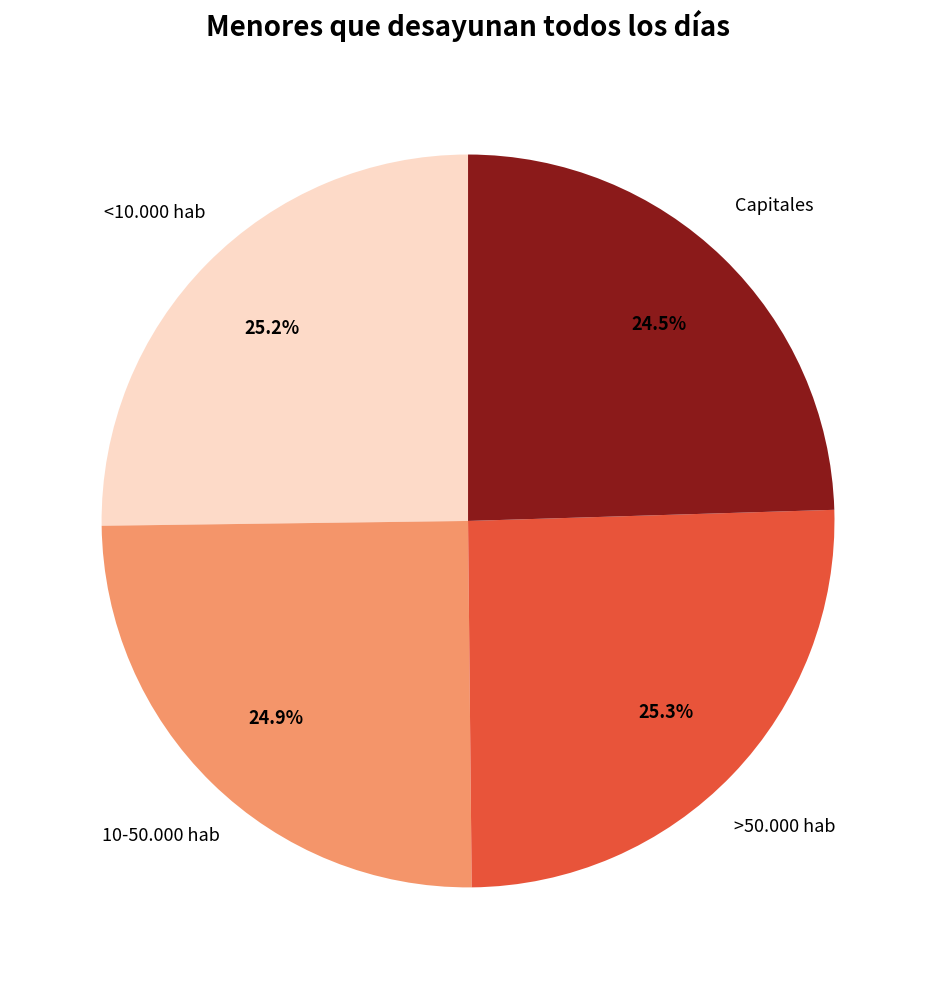

What percentage do 10-50.000 hab and <10.000 hab together represent?

50.2%